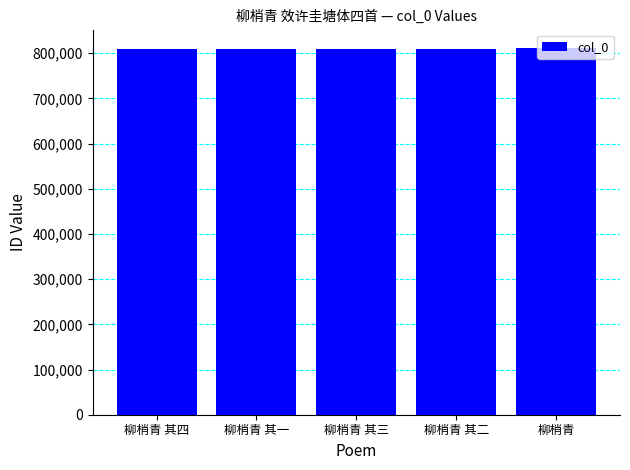

Are the bars horizontal?

No